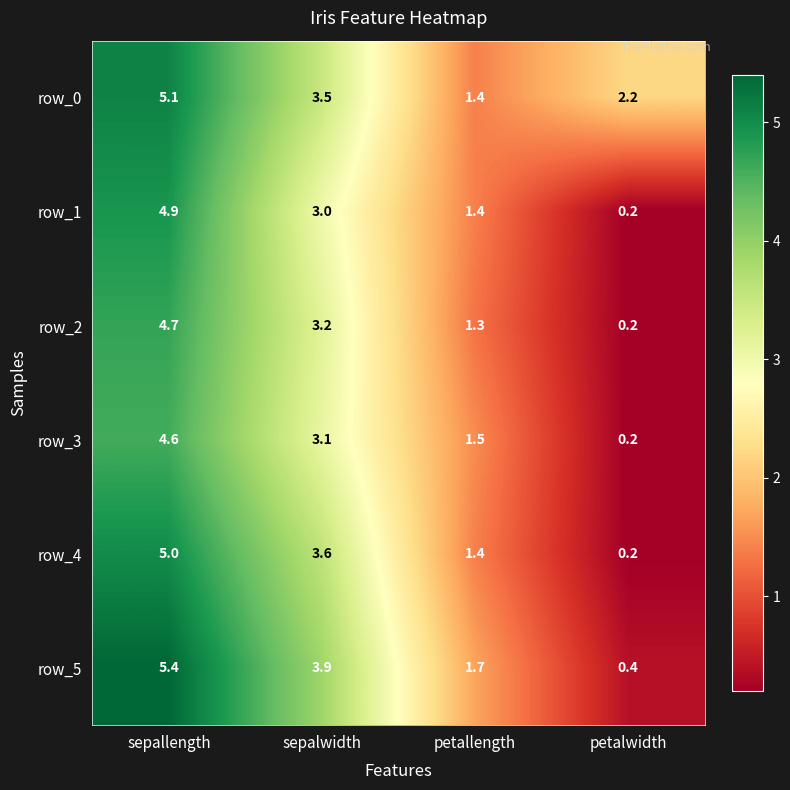

What is the sum of the row_3 values at sepallength and petallength?

6.1